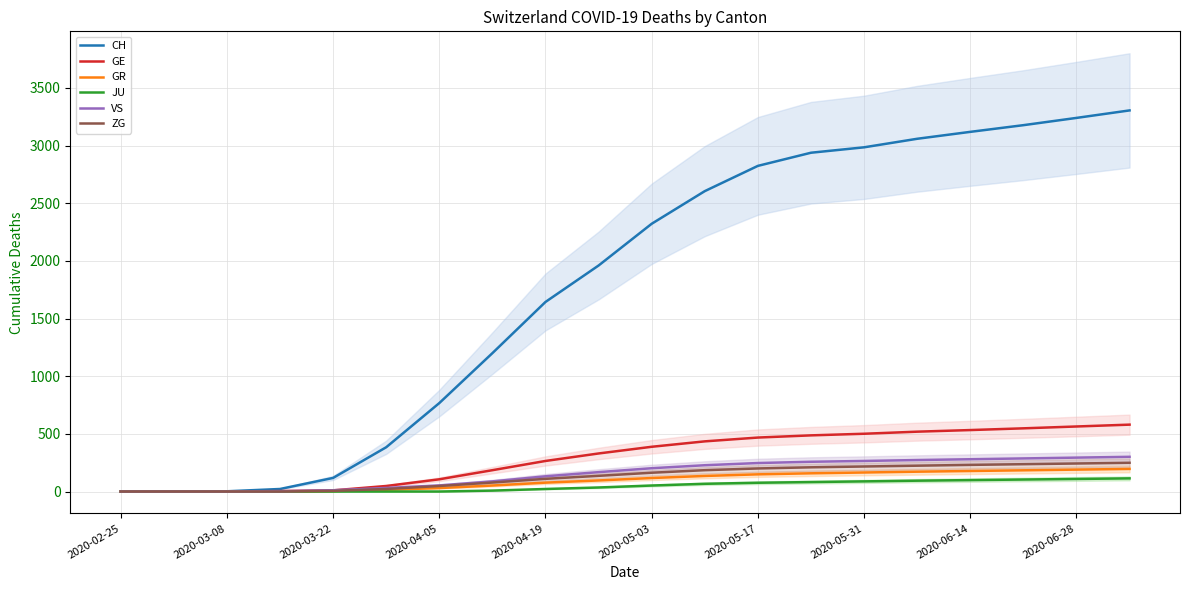

The value of JU at 2020-03-22 is 0. True or false?

True